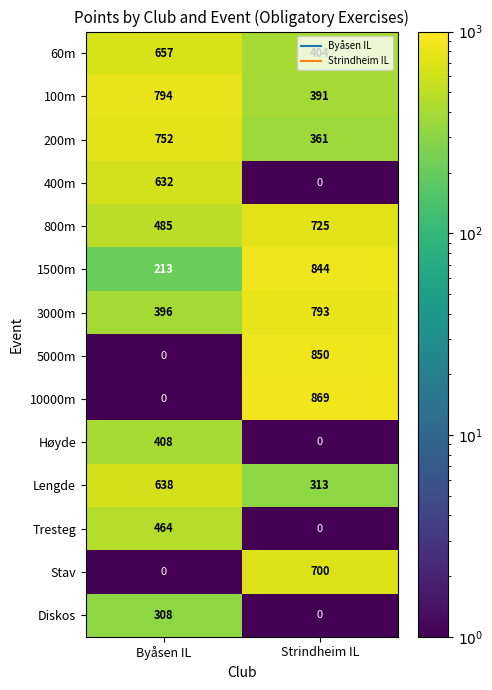

What is the difference between the highest and lowest values at Strindheim IL?

869